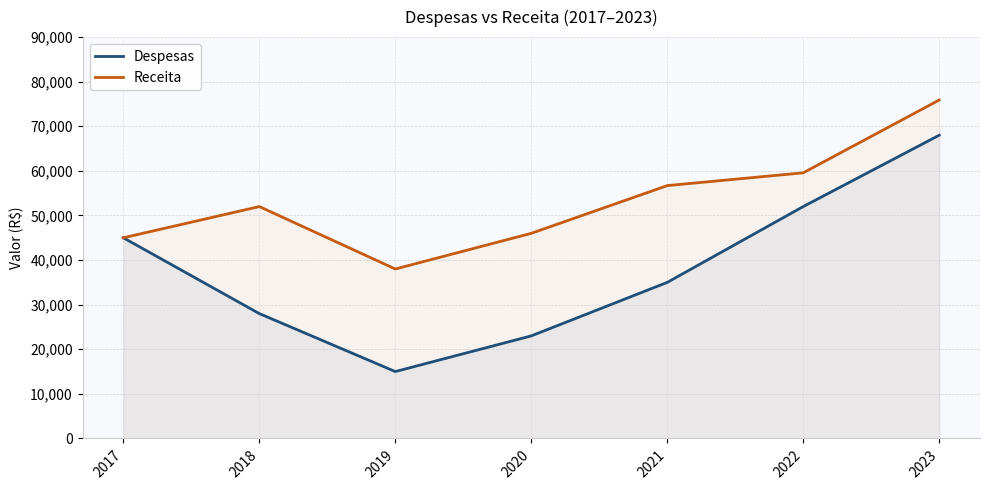

What is the greatest value displayed?

75896